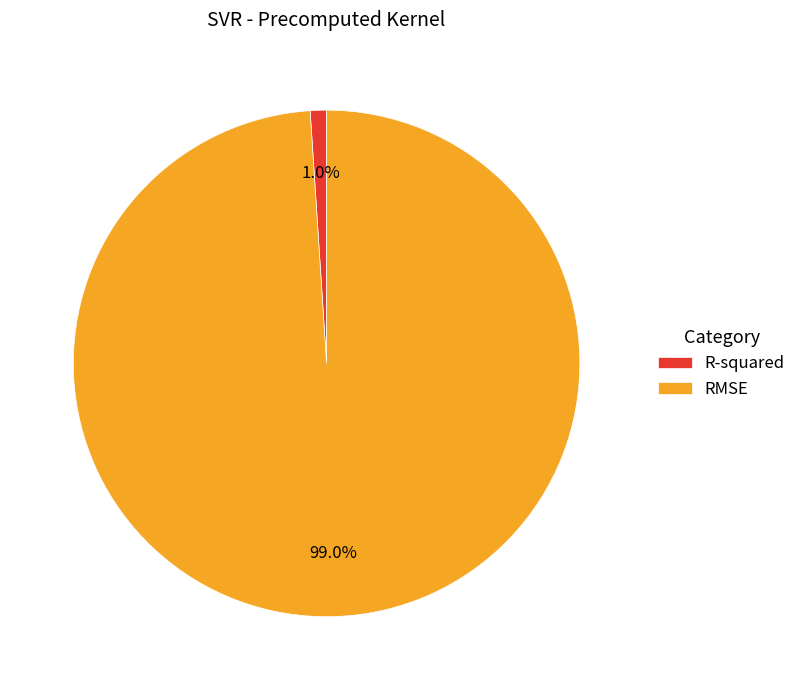

Which has a higher value, R-squared or RMSE?

RMSE